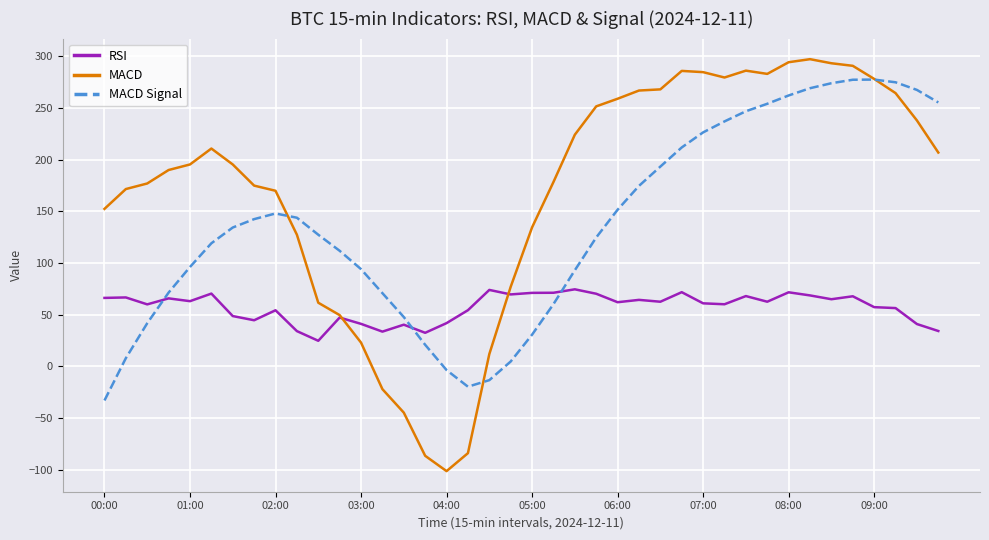

Which series has the largest total across all categories?

MACD